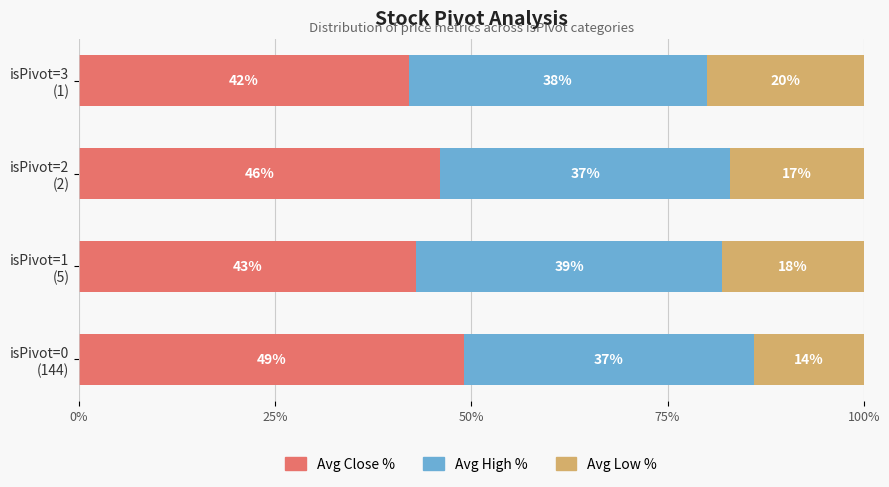

What is the difference between the maximum and second lowest values in the Avg Close % series?

6